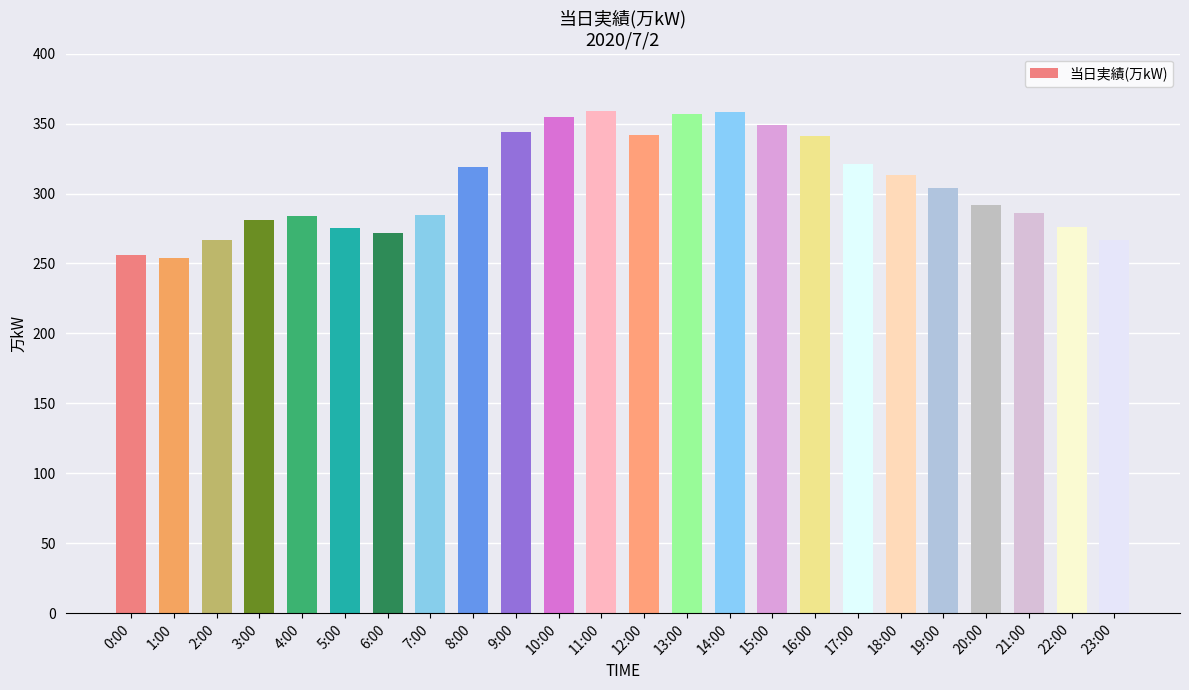

True or false: the data shows 292 at 20:00.

True